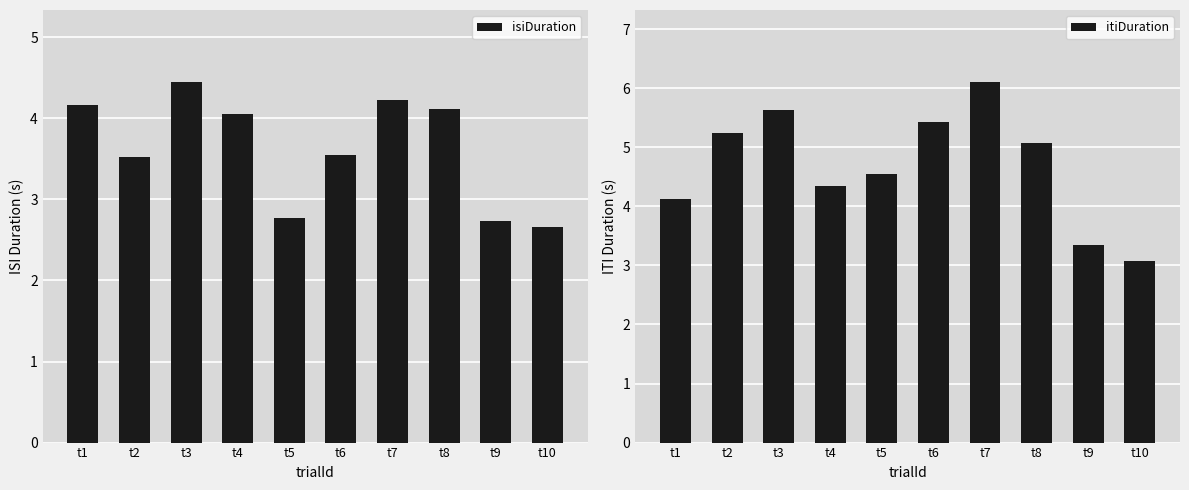

True or false: isiDuration has a value of 2.8 at t5.

True